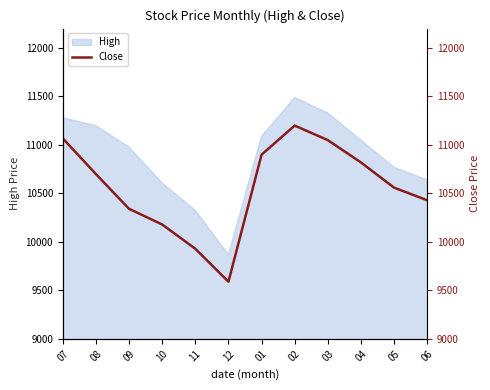

What is the change in value from 08 to 04?

+120